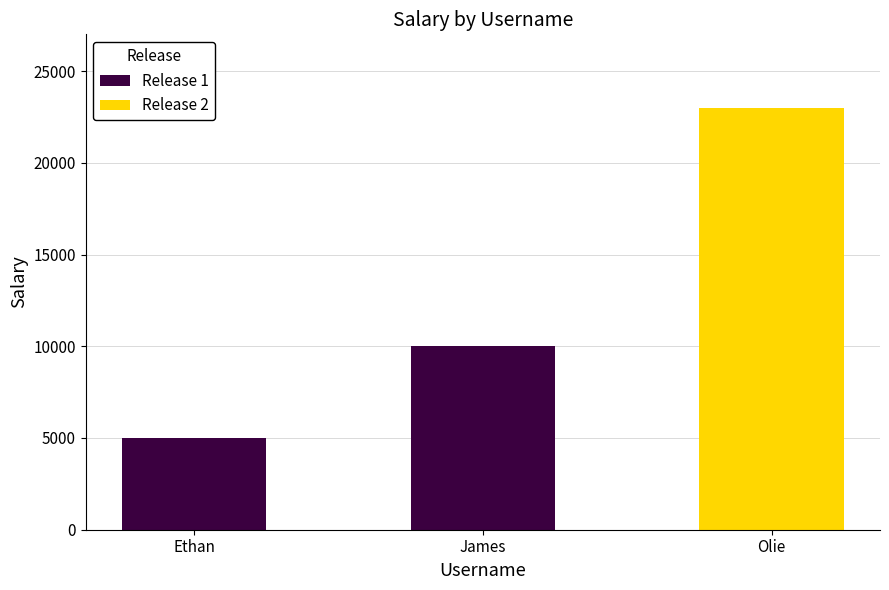

What is the label of the 2nd bar from the right?

James